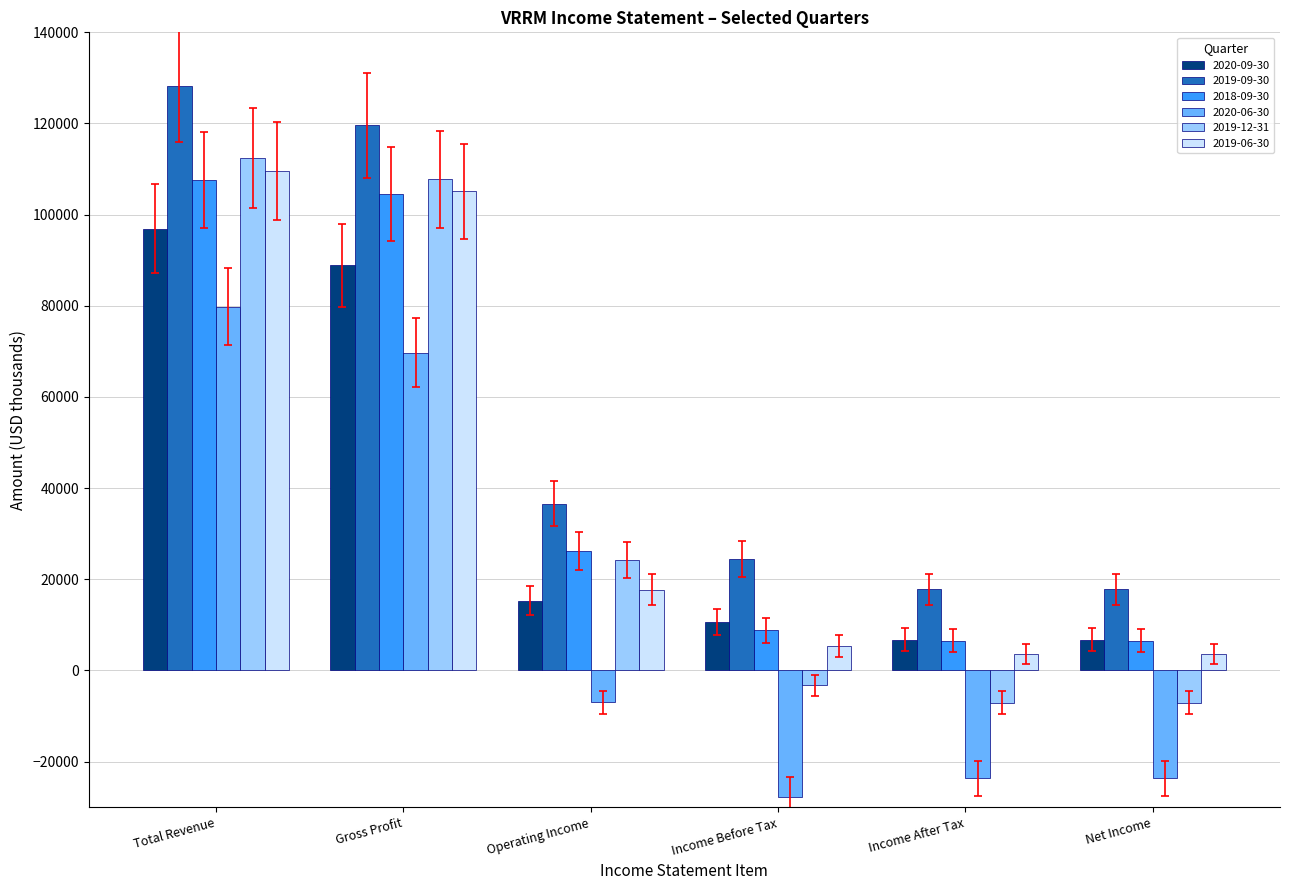

What is the lowest value of the 2018-09-30 series?

6500